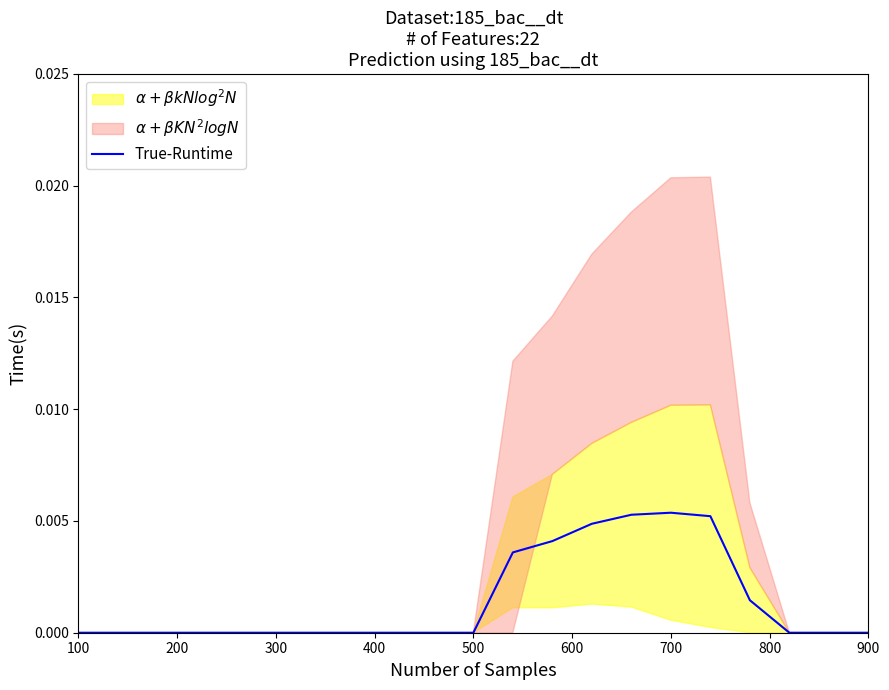

How many data points are above 0?

7